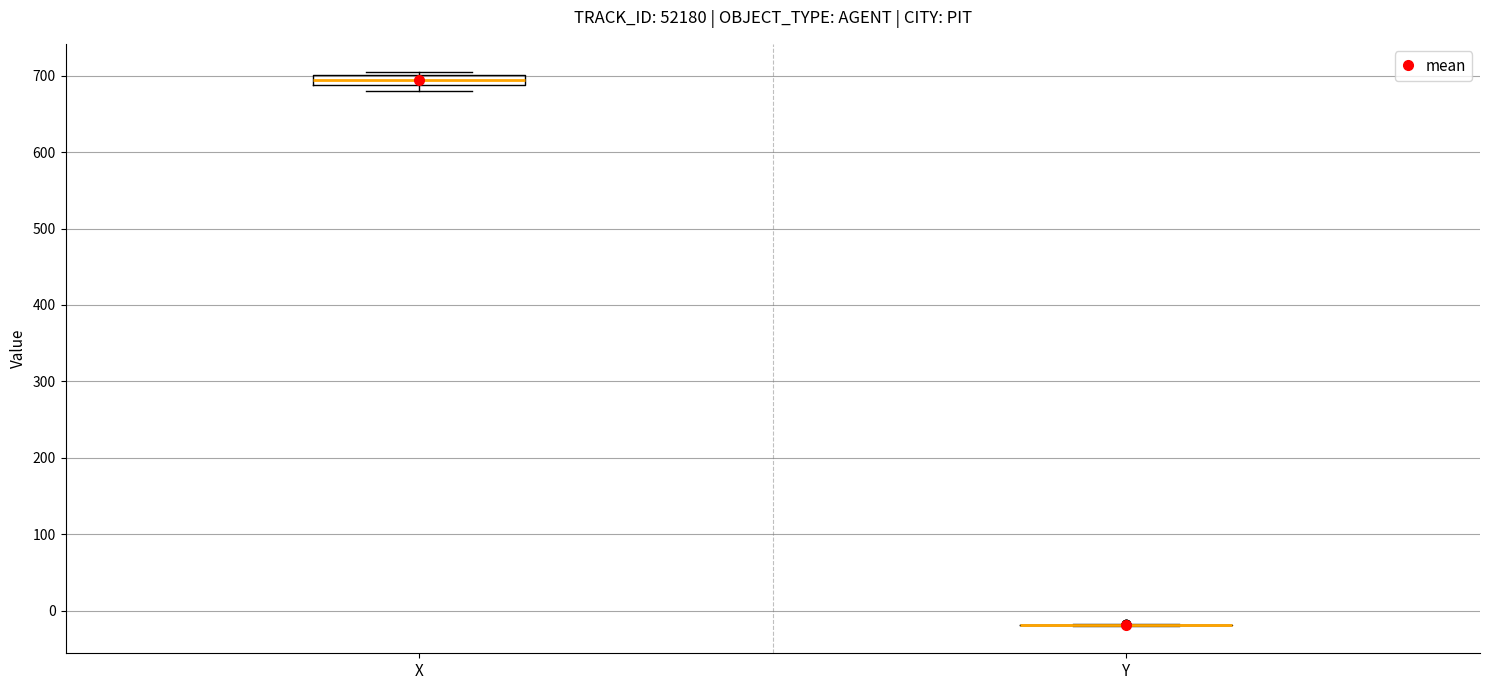

Where is the upper edge of the box for X on the y-axis? The values are not printed on the chart, so give them approximately, as read against the axis.

700